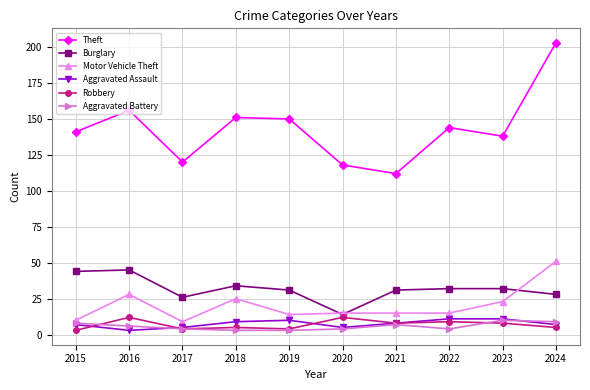

The Theft series shows 112 at 2021. True or false?

True